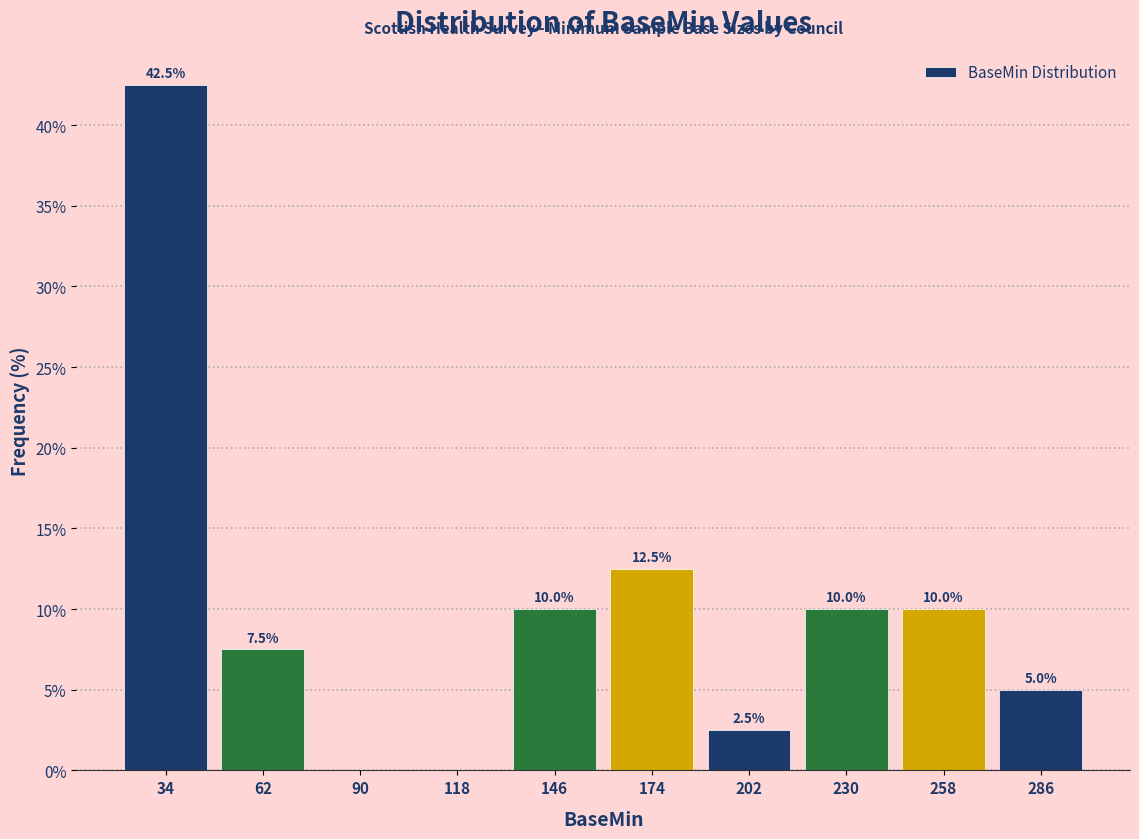

Over which range of the x-axis is the bar tallest?

20 to 48